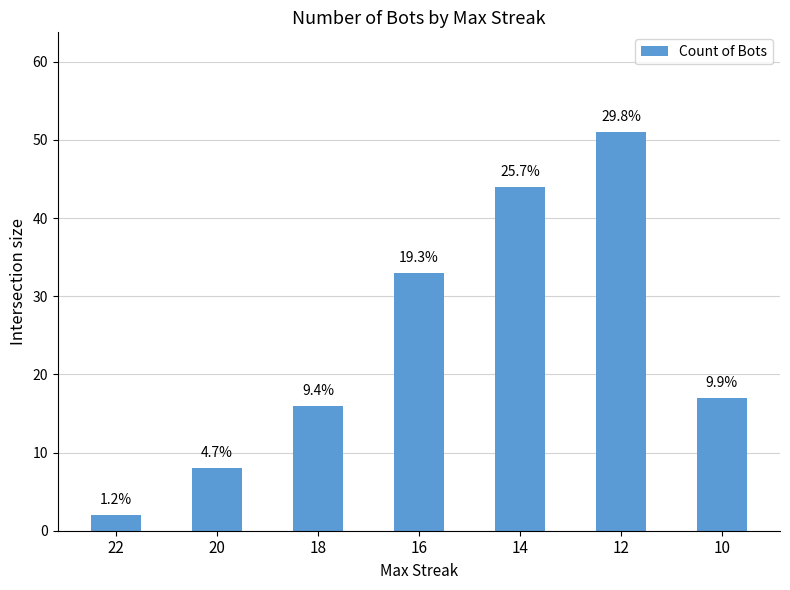

Are the bars grouped side by side (vs. stacked)?

No